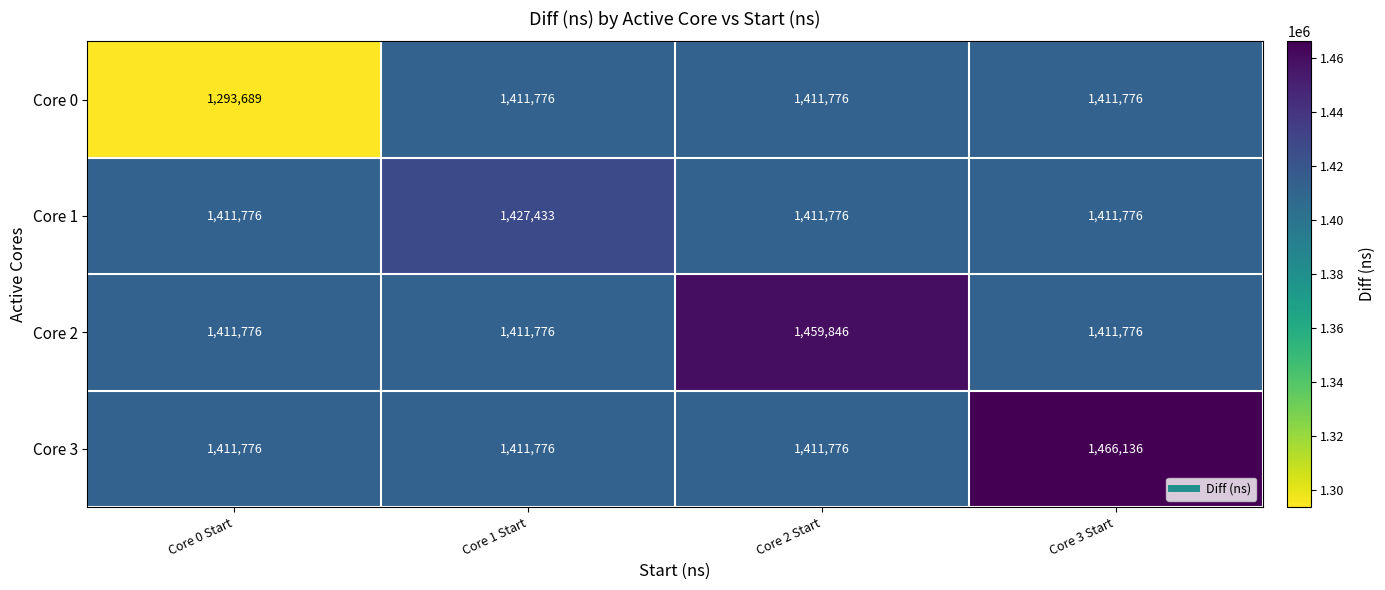

What is the sum of all Core 3 values?

5701464